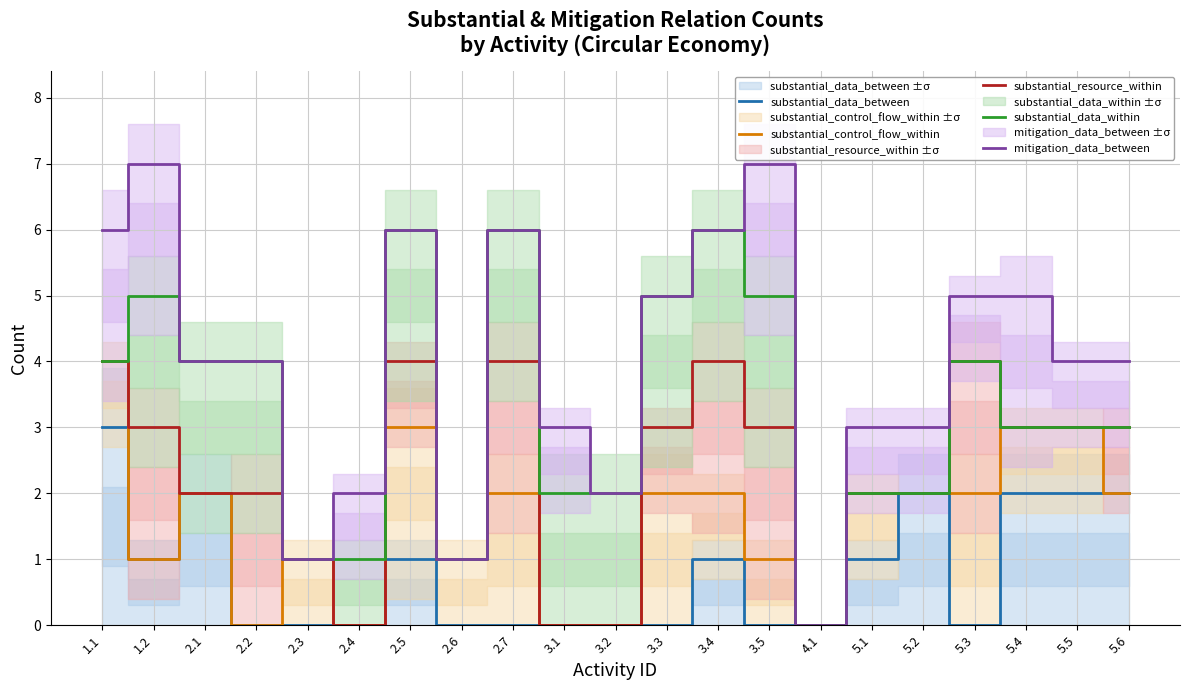

At which category does mitigation_data_between reach its first local peak?

1.2